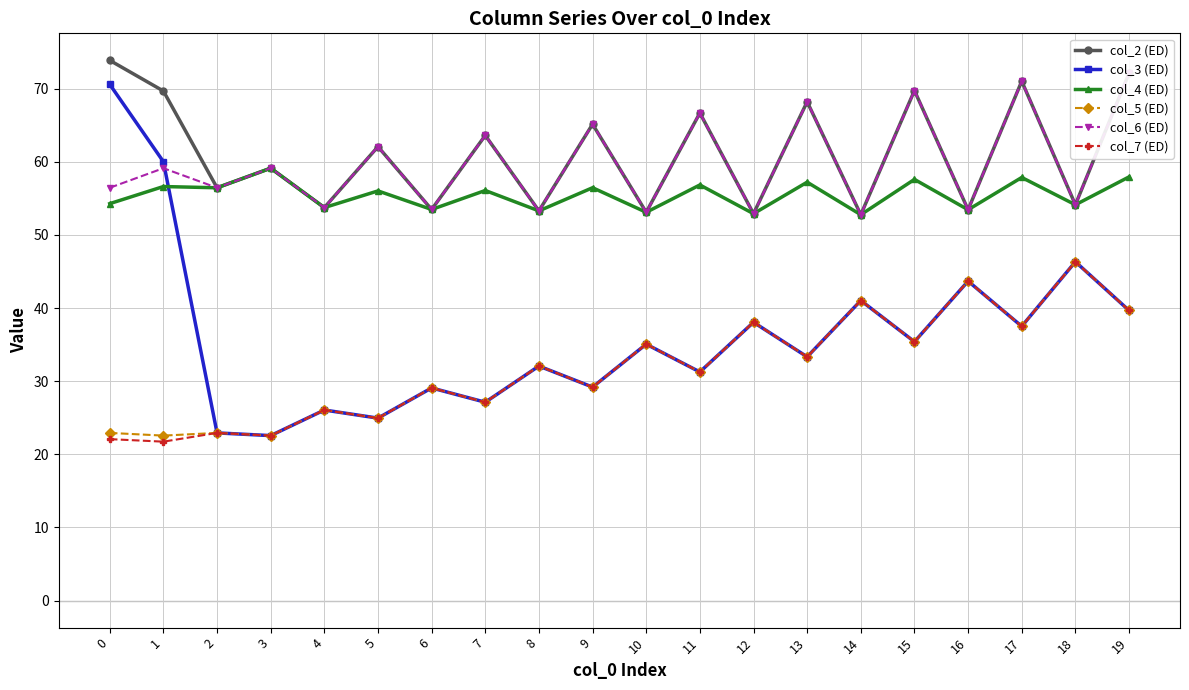

At which category is the sum across all series the highest?

19